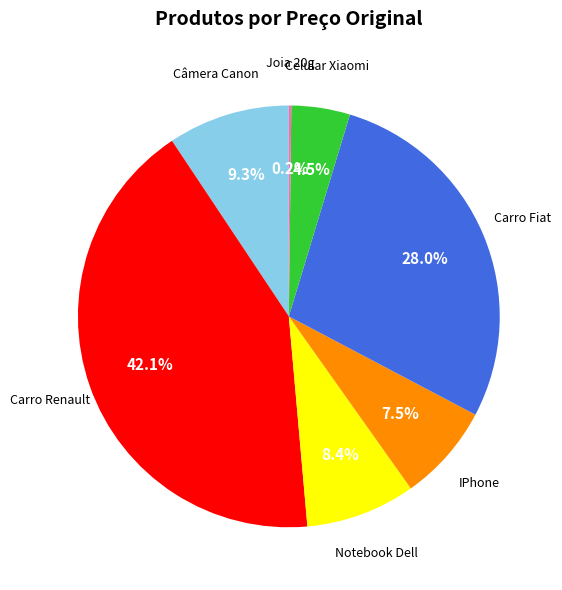

Does any single category account for the majority?

No